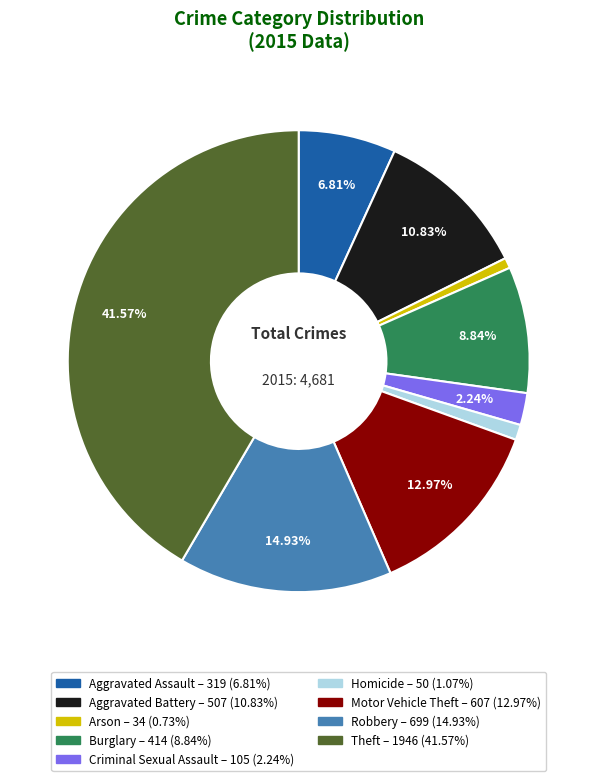

Is there a majority slice in this chart?

No